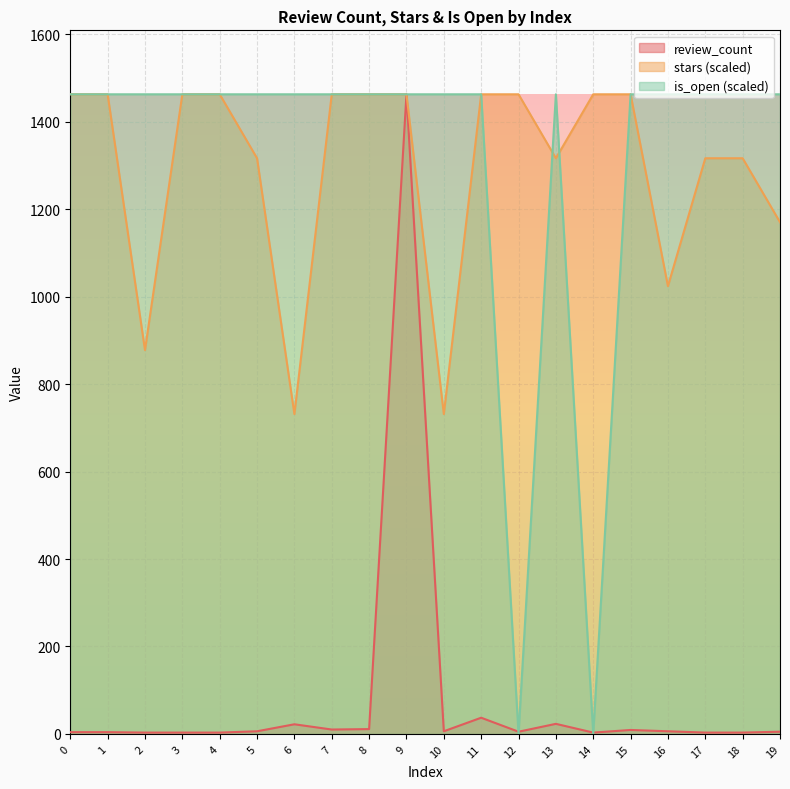

Reading right to left, list all the values displayed in this chart.

review_count: 19=5.0	18=3.0	17=3.0	16=6.0	15=9.0	14=3.0	13=23.0	12=5.0	11=37.0	10=6.0	9=1463.0	8=11.0	7=10.0	6=22.0	5=6.0	4=3.0	3=3.0	2=3.0	1=4.0	0=4.0
stars: 19=1170.4	18=1316.7	17=1316.7	16=1024.1	15=1463.0	14=1463.0	13=1316.7	12=1463.0	11=1463.0	10=731.5	9=1463.0	8=1463.0	7=1463.0	6=731.5	5=1316.7	4=1463.0	3=1463.0	2=877.8	1=1463.0	0=1463.0
is_open: 19=1463.0	18=1463.0	17=1463.0	16=1463.0	15=1463.0	14=0.0	13=1463.0	12=0.0	11=1463.0	10=1463.0	9=1463.0	8=1463.0	7=1463.0	6=1463.0	5=1463.0	4=1463.0	3=1463.0	2=1463.0	1=1463.0	0=1463.0